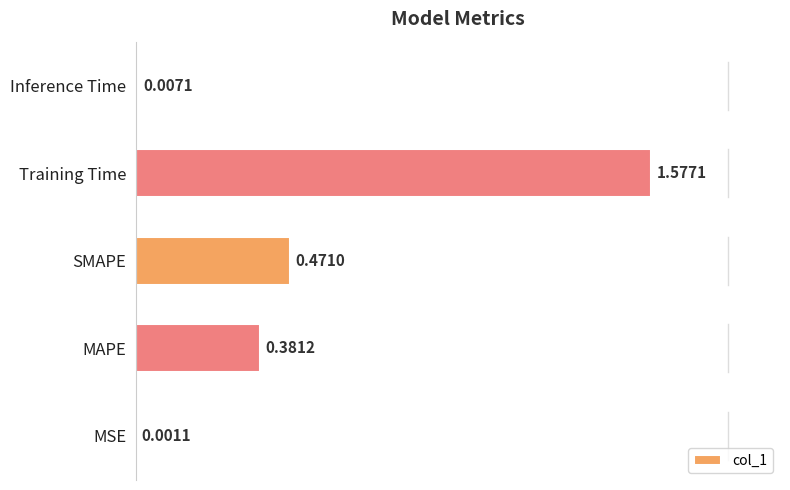

What is the sum of all values?

2.4